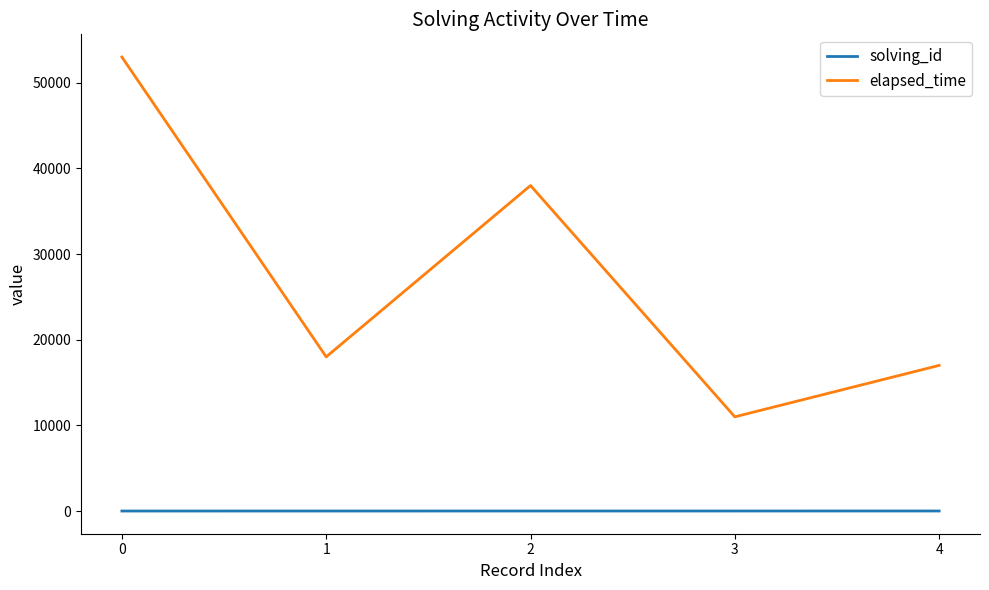

True or false: solving_id has a value of 1 at 0.

True